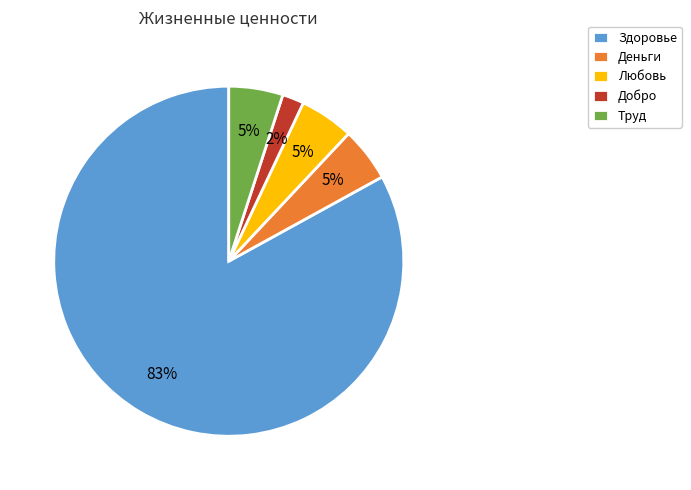

Count the number of slices in the pie.

5